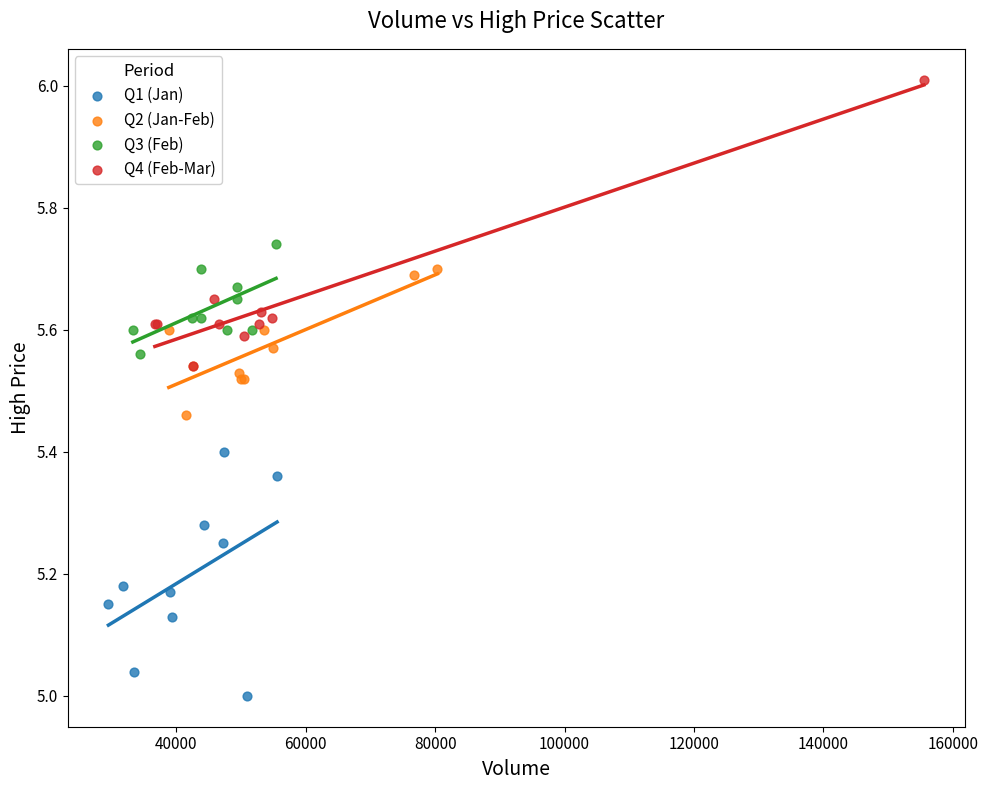

Which series reaches the maximum Y coordinate?

Q4 (Feb-Mar)